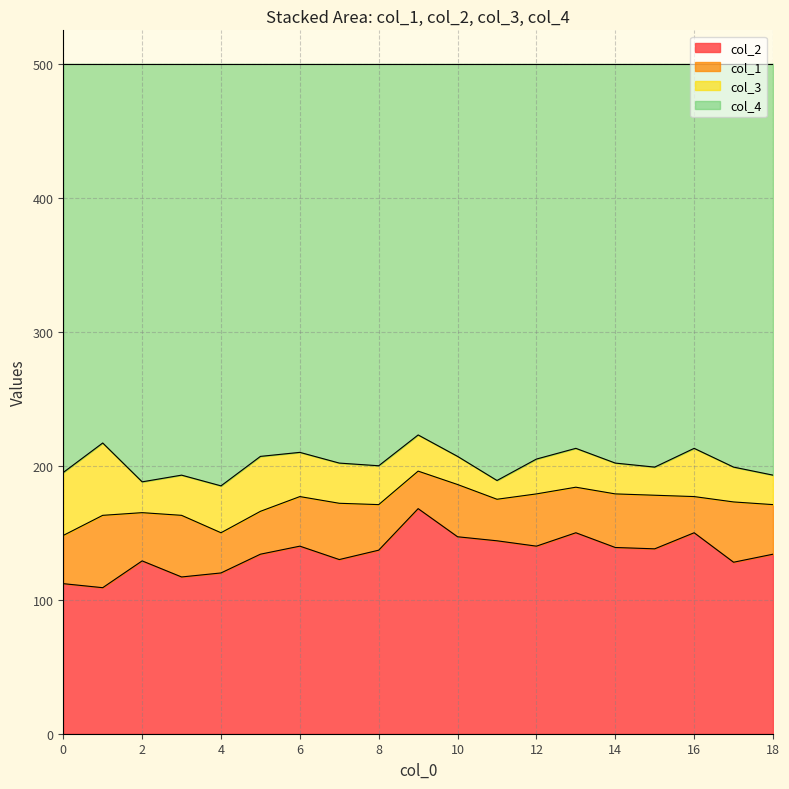

What is the minimum value for col_2?

109